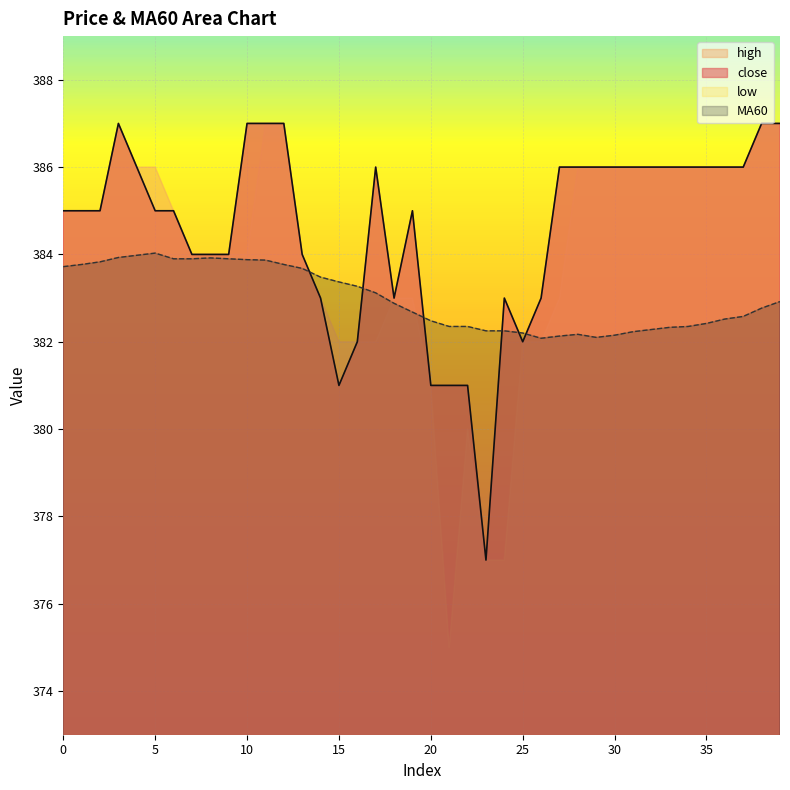

What is the sum of all close values?

15383.0